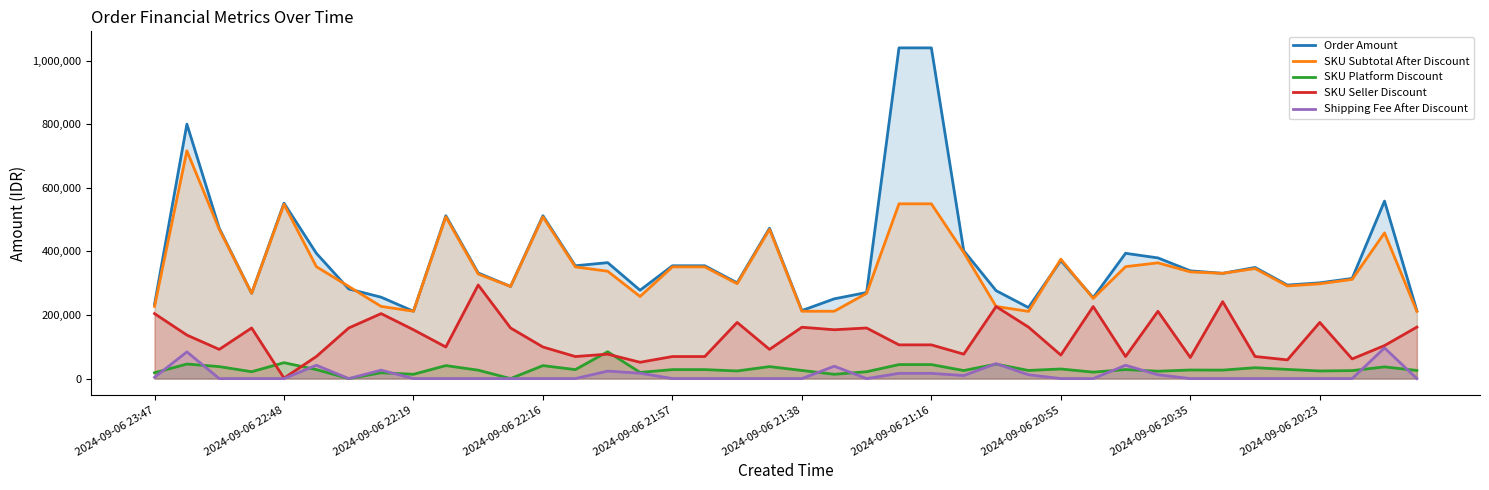

What position from the left is 23?

24